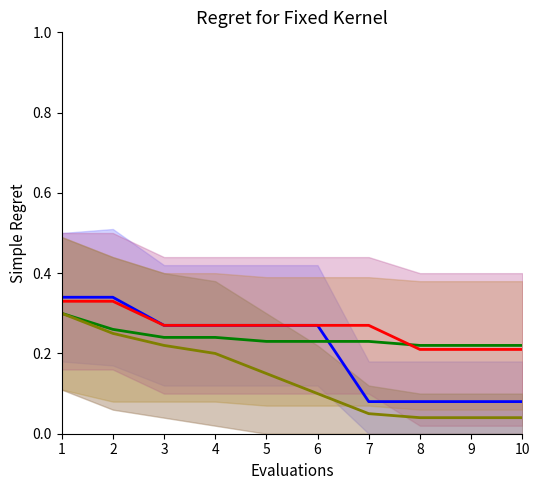

At which label is Series C closest to 0?

8